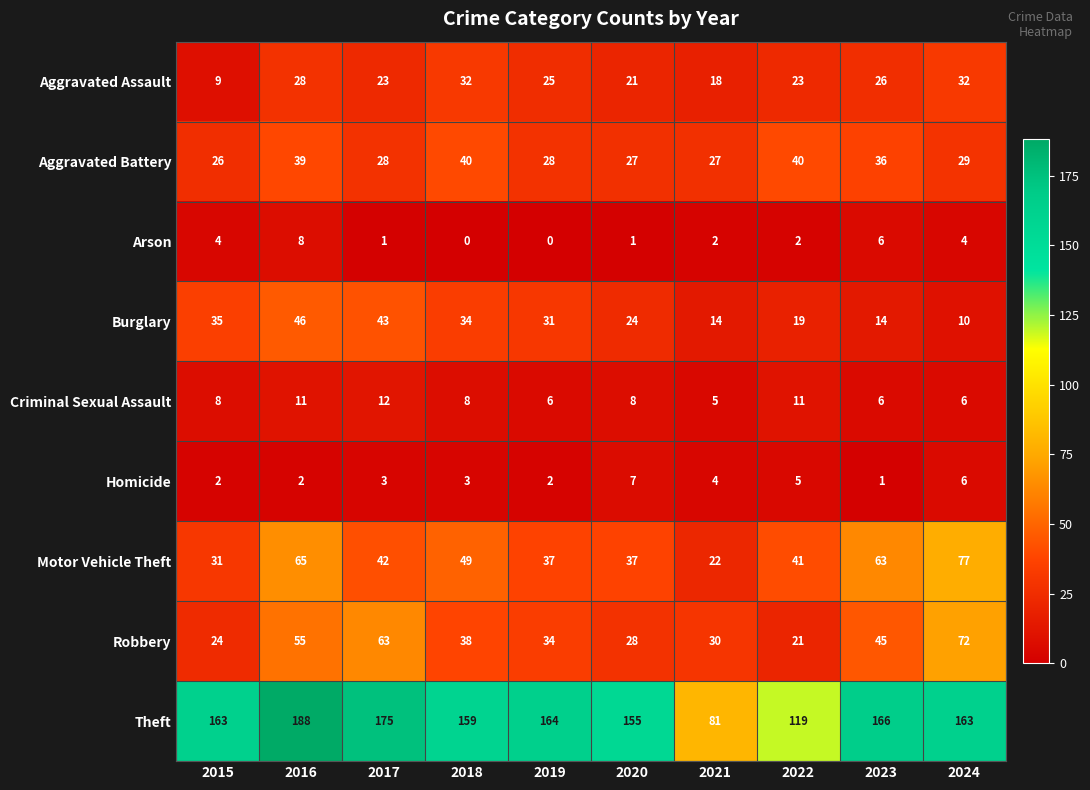

What is the difference between the maximum and second lowest values in the Aggravated Assault series?

14